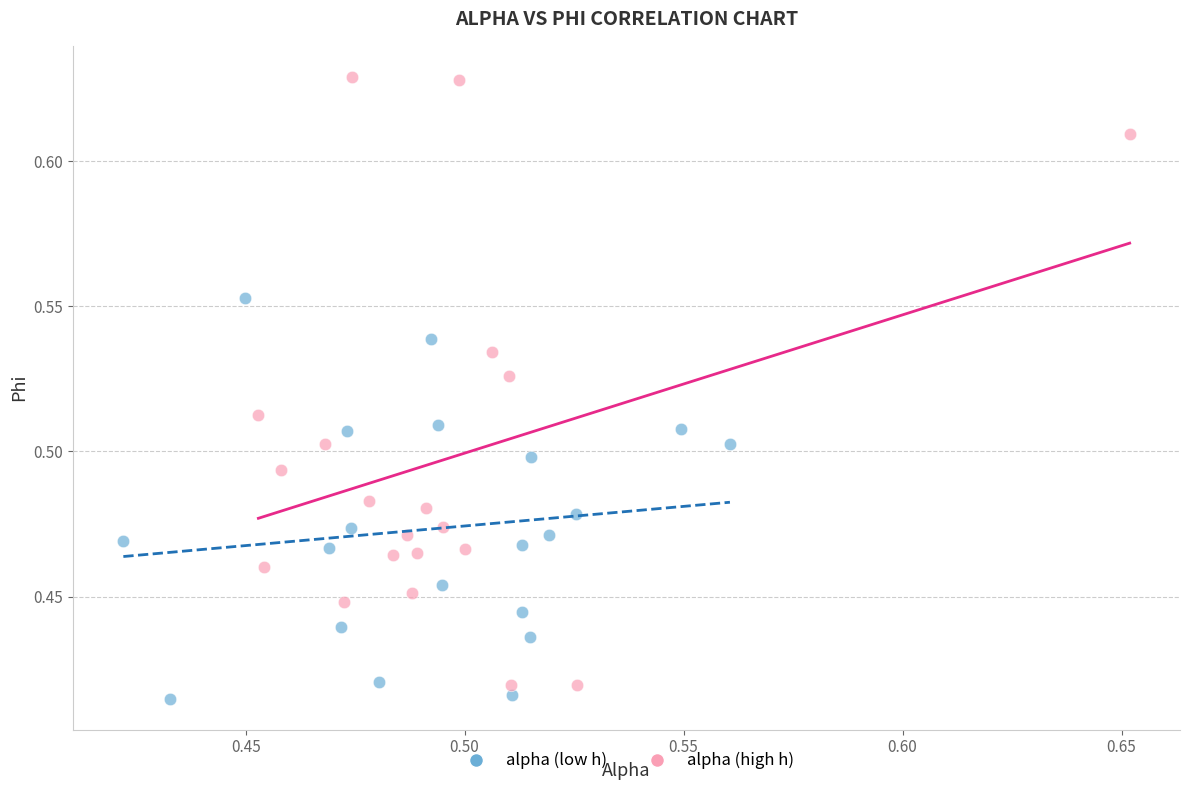

Which series has the largest Y range (max minus min)?

alpha (high h)